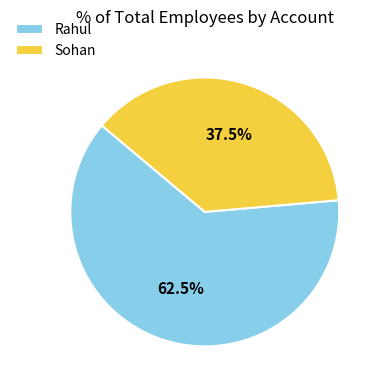

Which category has the biggest portion of the pie?

Rahul